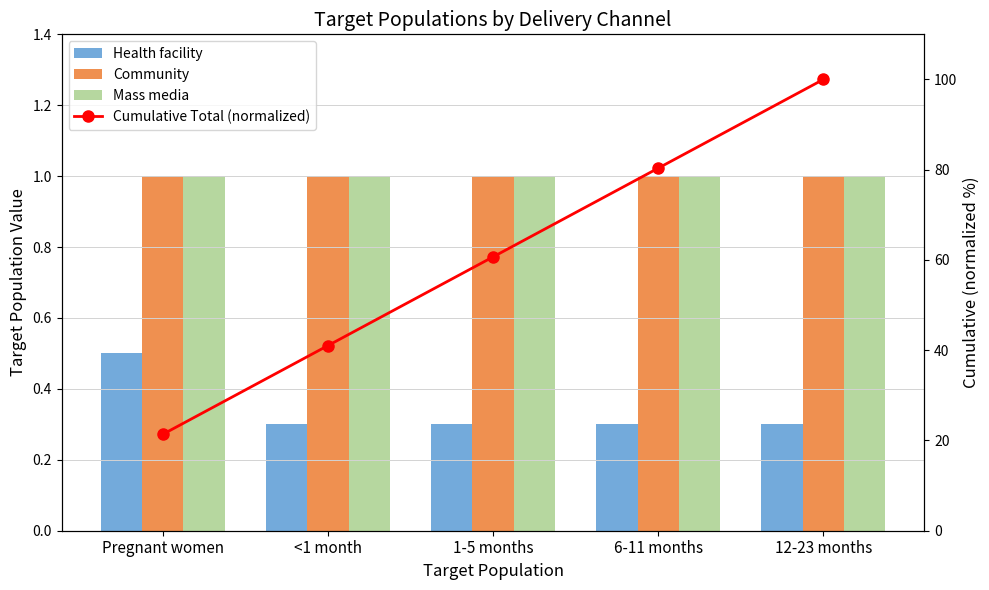

What are all the series names shown in the legend?

Health facility, Community, Mass media, Cumulative Total (normalized)